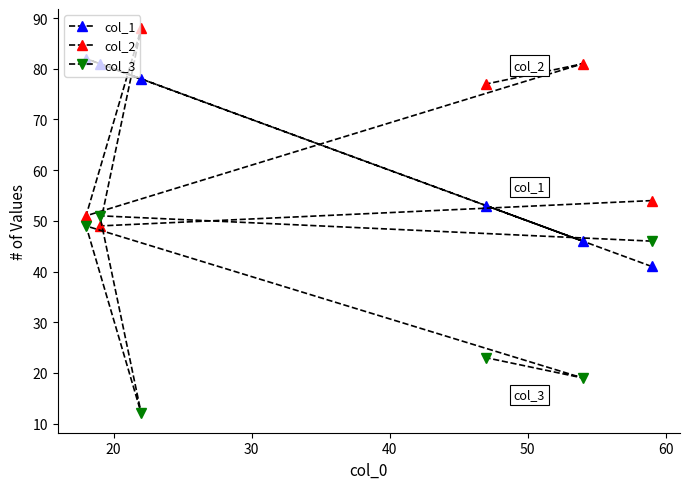

True or false: col_3 has more than 1 points higher than both neighbors.

True